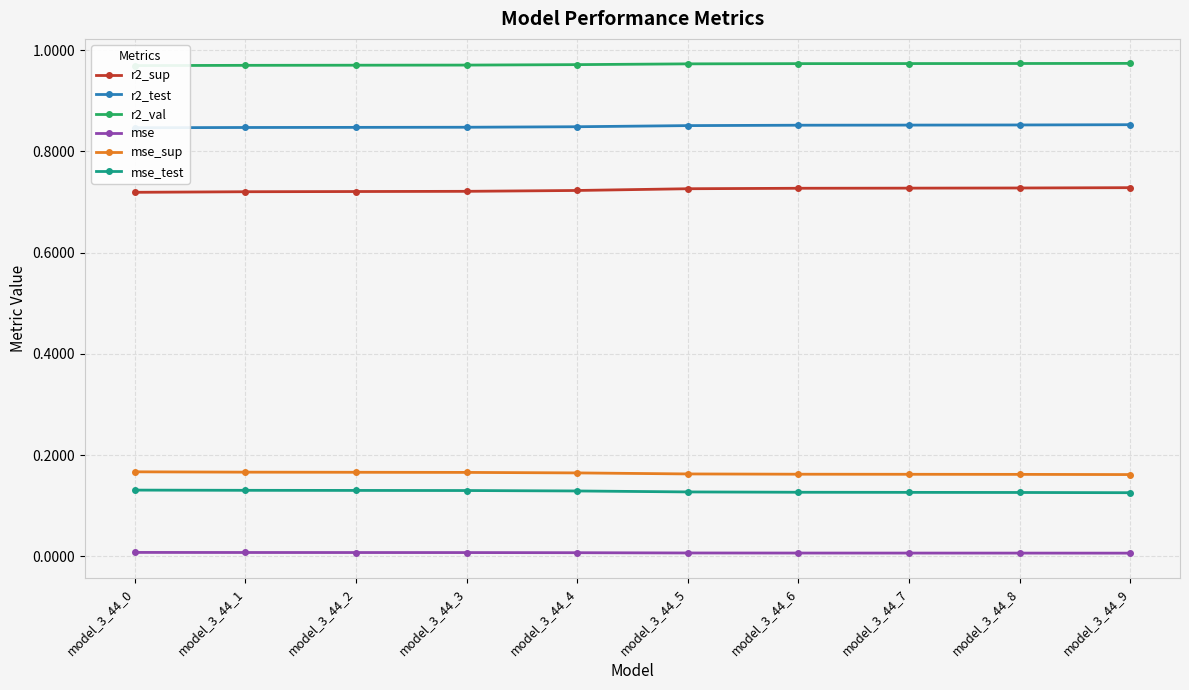

At which label is mse closest to 0?

model_3_44_9